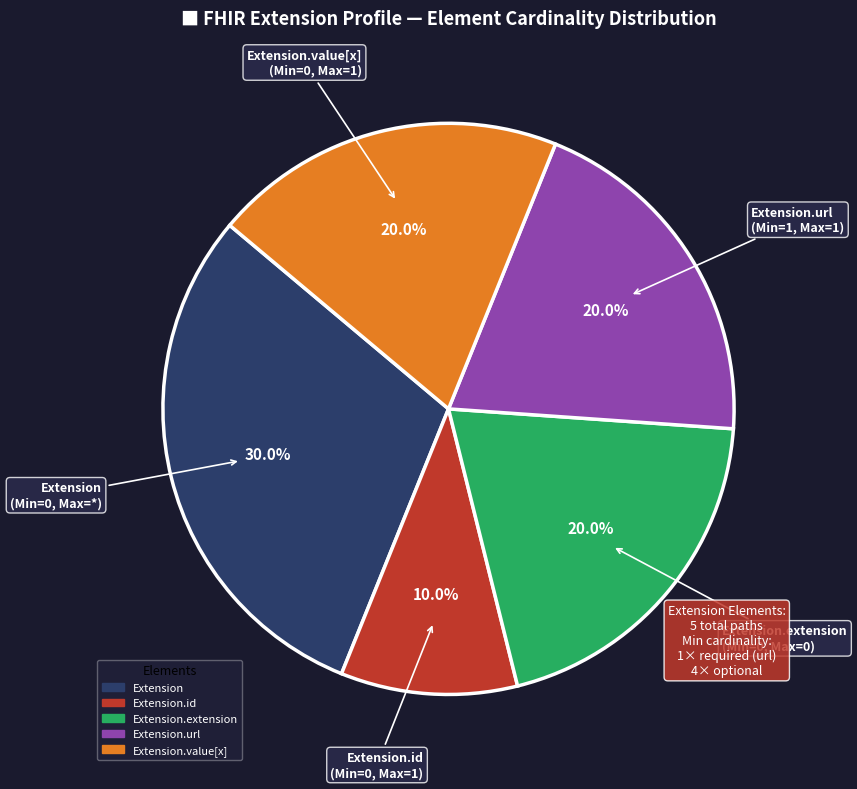

Is there any slice that represents more than half of the pie?

No